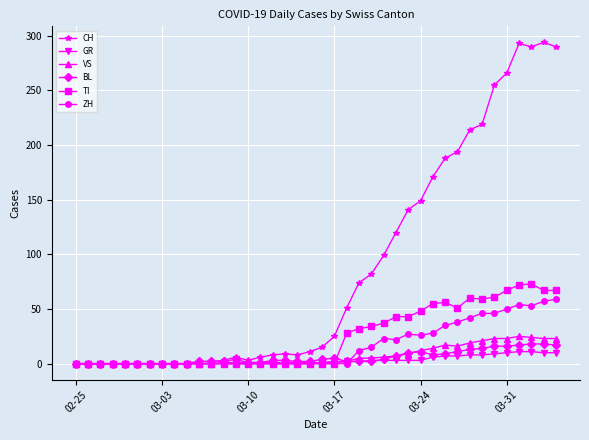

True or false: CH has more than 1 interior local peaks.

True